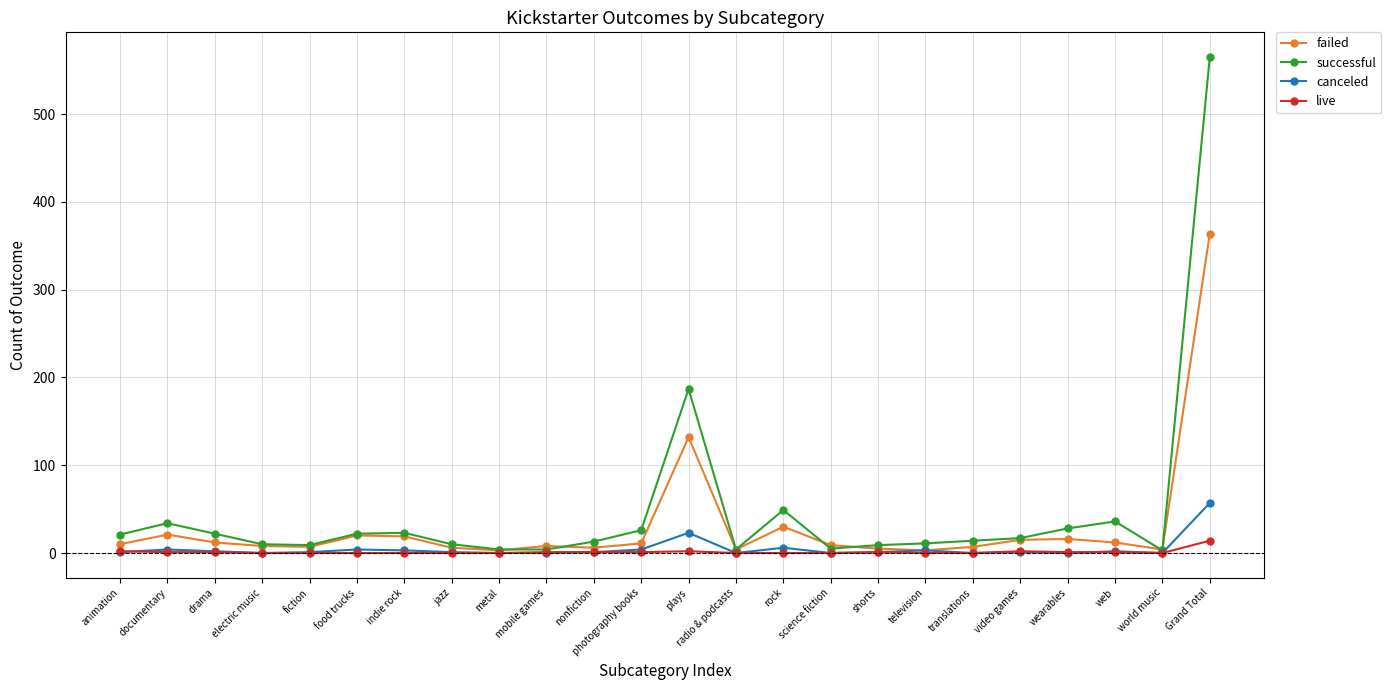

What is the maximum value for failed?

364